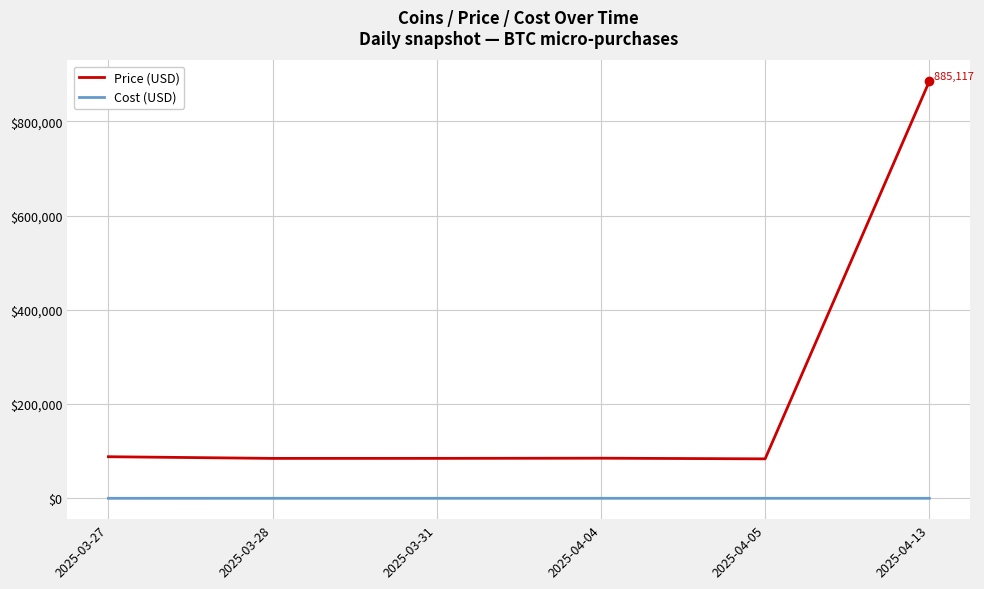

What is the difference between the Price (USD) values at 2025-04-05 and 2025-03-28?

974.3